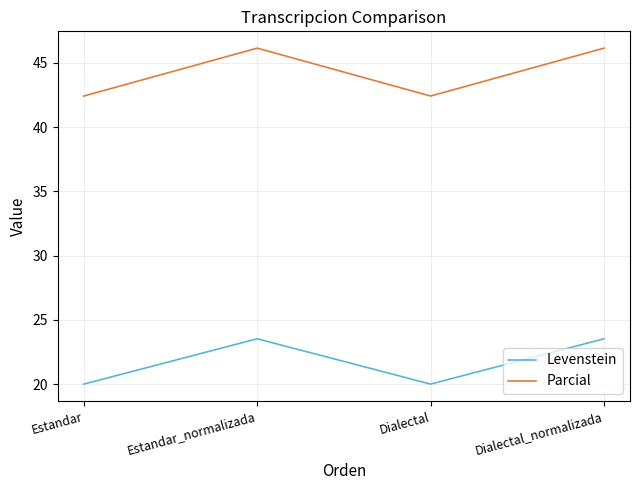

The value of Parcial at Estandar_normalizada is 10.9. True or false?

False